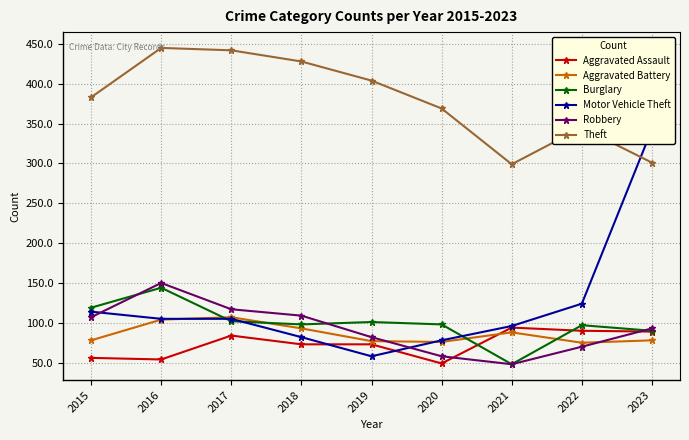

How many data points in Robbery are less than 93?

4